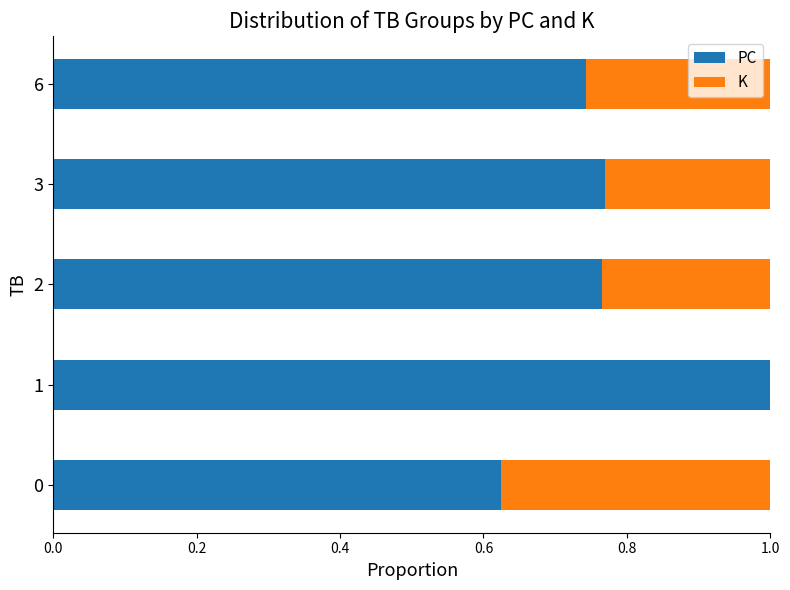

What are all the series names shown in the legend?

PC, K